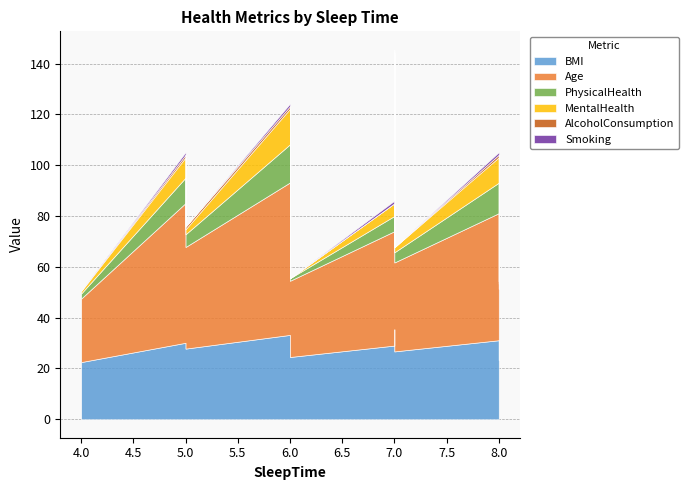

What is the value of the Age point at the 2nd from the left?

55.0